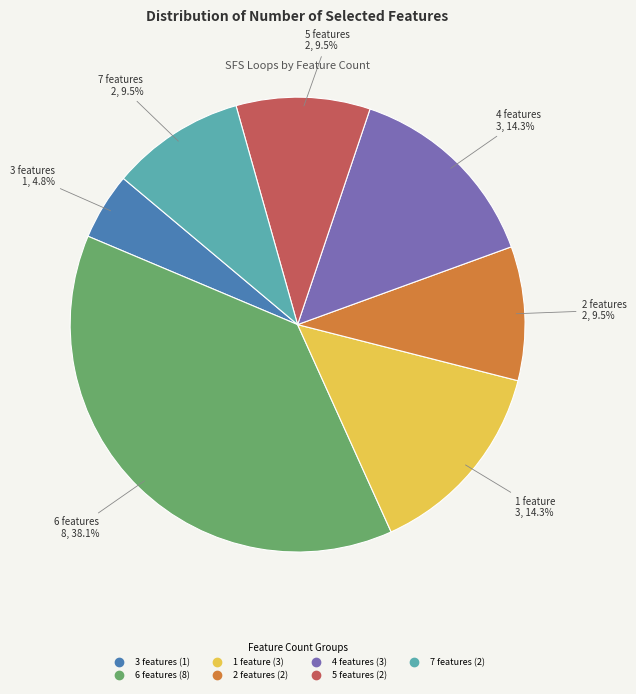

Is 2 features the majority of the pie?

No